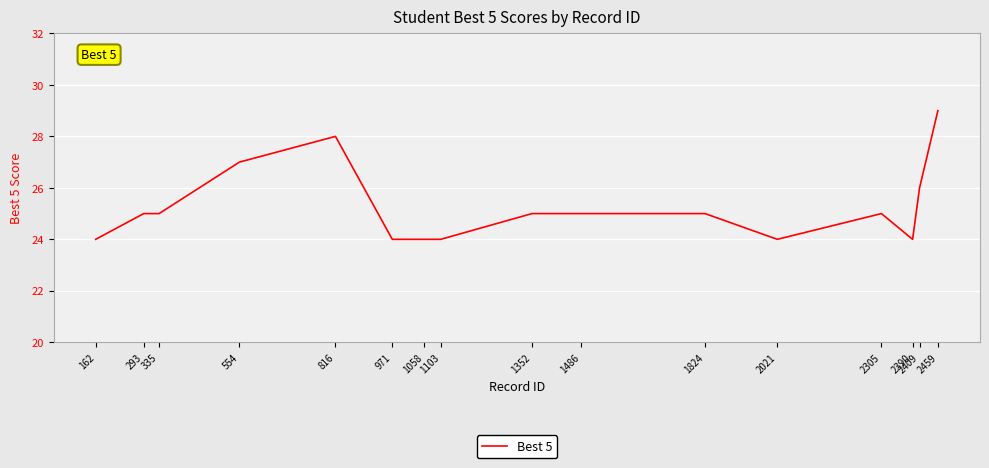

What is the maximum value shown in the chart?

29